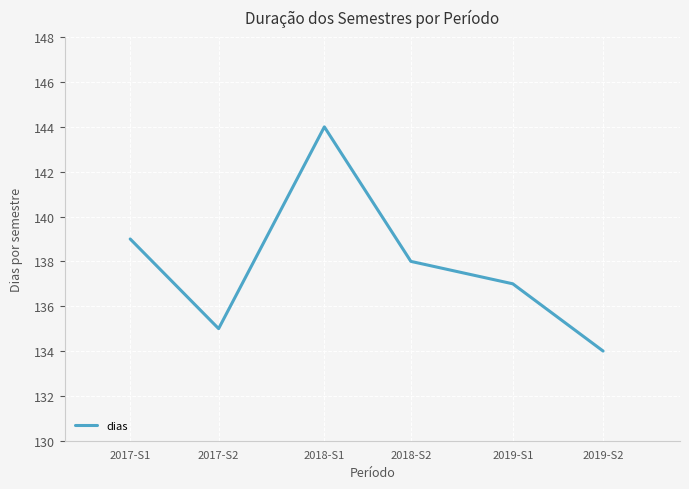

What is the sum of the values at 2018-S2 and 2019-S1?

275